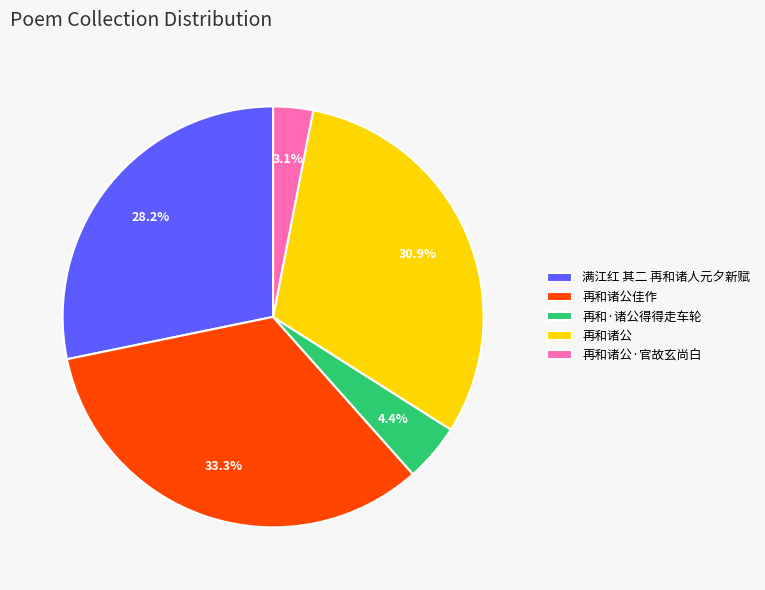

Which category has the biggest portion of the pie?

再和诸公佳作